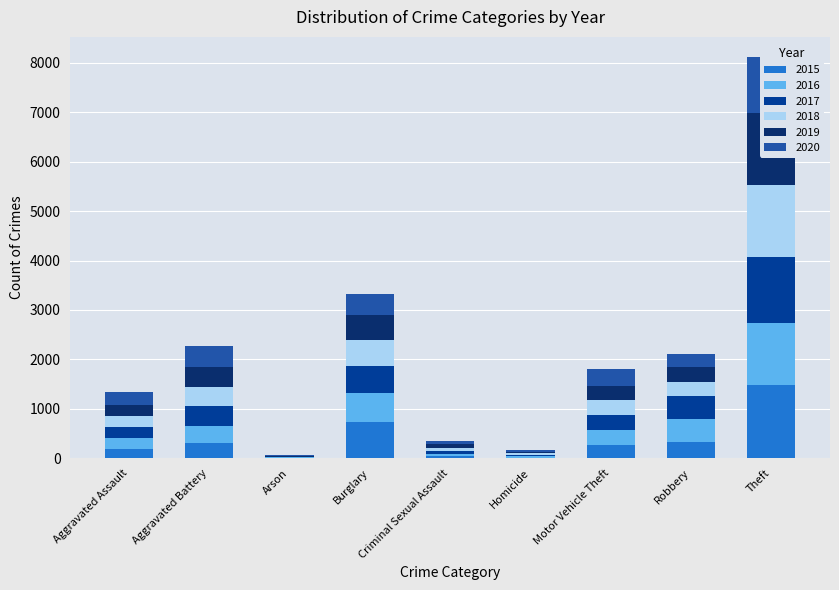

What is the label of the 8th bar from the right?

Aggravated Battery